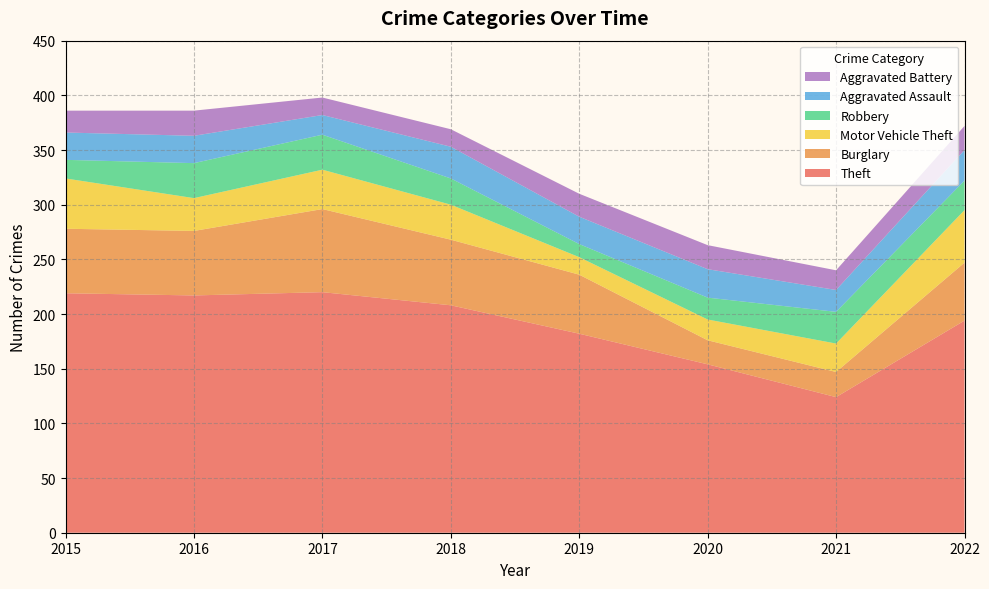

Reading left to right, extract all data points from this chart.

Theft: 2015=219	2016=217	2017=220	2018=208	2019=182	2020=154	2021=124	2022=194
Burglary: 2015=59	2016=59	2017=76	2018=60	2019=54	2020=22	2021=23	2022=53
Motor Vehicle Theft: 2015=46	2016=30	2017=36	2018=32	2019=16	2020=19	2021=26	2022=48
Robbery: 2015=17	2016=32	2017=32	2018=24	2019=12	2020=20	2021=29	2022=27
Aggravated Assault: 2015=25	2016=25	2017=18	2018=29	2019=25	2020=26	2021=20	2022=28
Aggravated Battery: 2015=20	2016=23	2017=16	2018=16	2019=21	2020=22	2021=18	2022=22